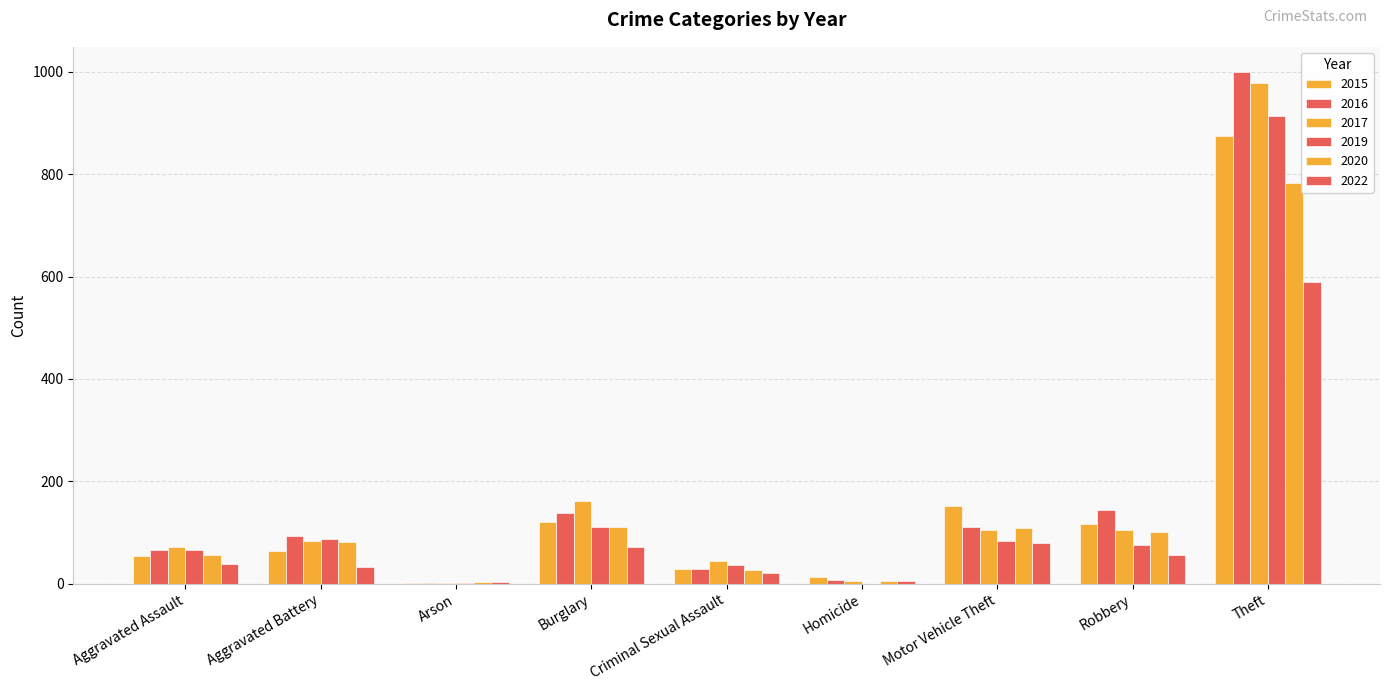

At which label does 2016 reach its peak?

Theft